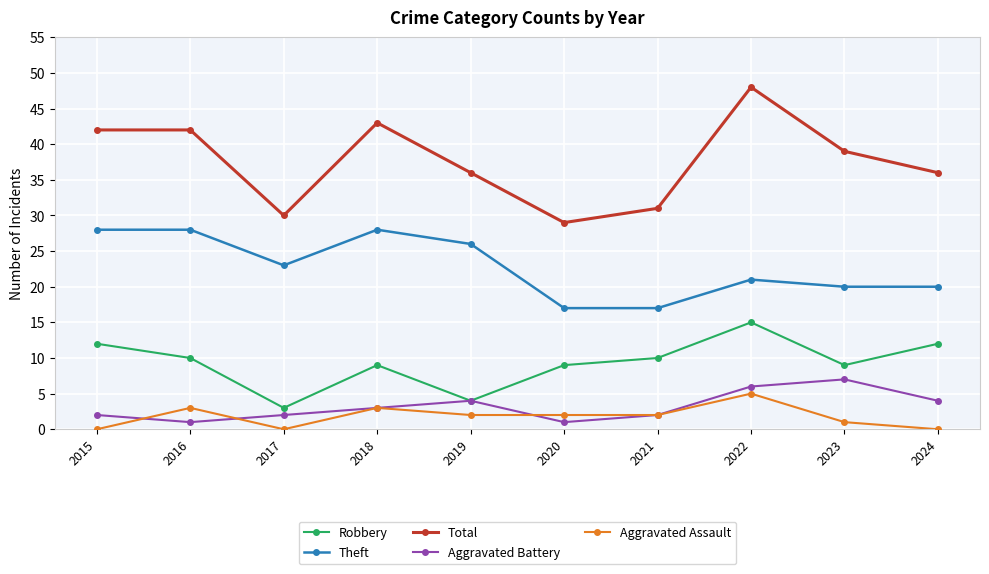

True or false: Aggravated Battery and Theft intersect in this chart.

False